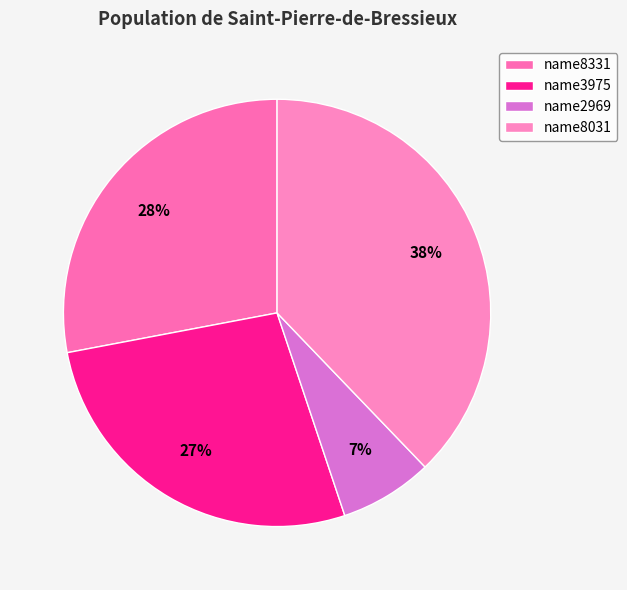

How many segments does this pie chart have?

4